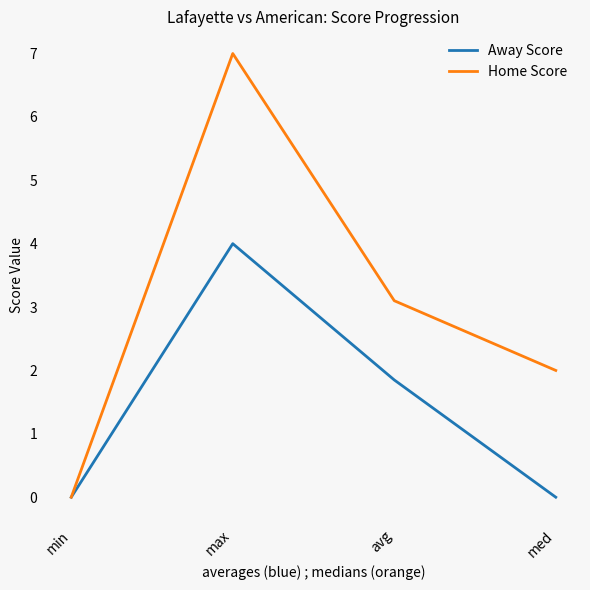

At which label is Away Score closest to 2?

avg